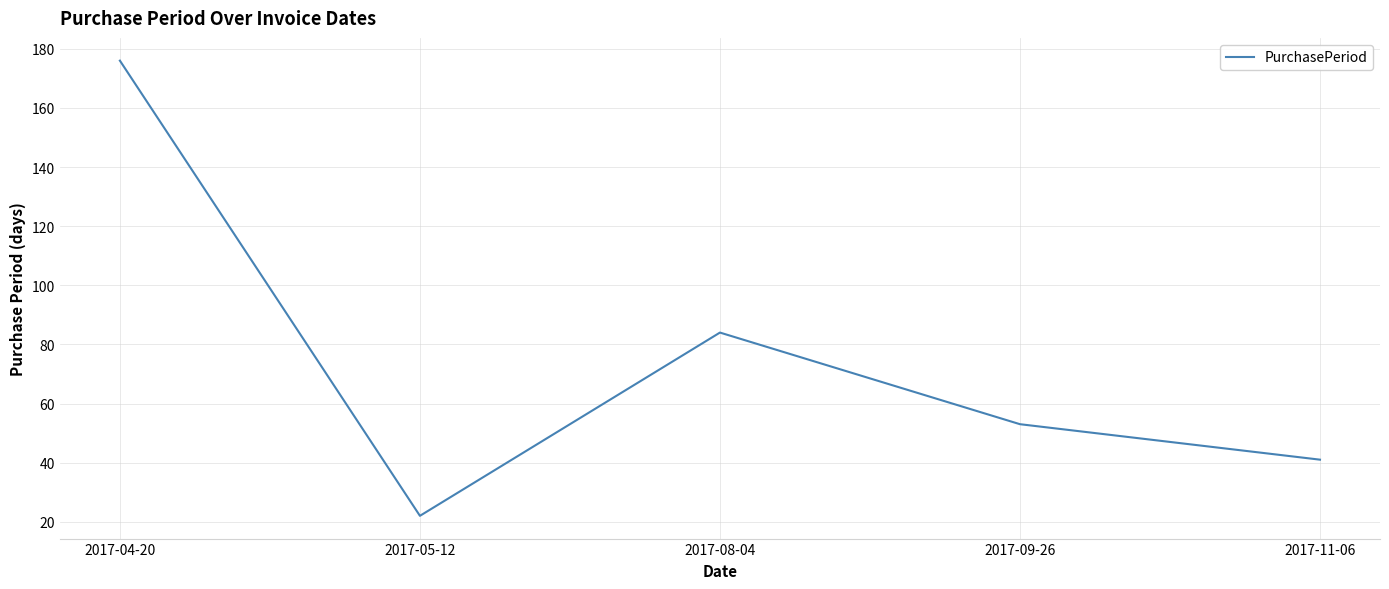

Where is the first local maximum?

2017-08-04